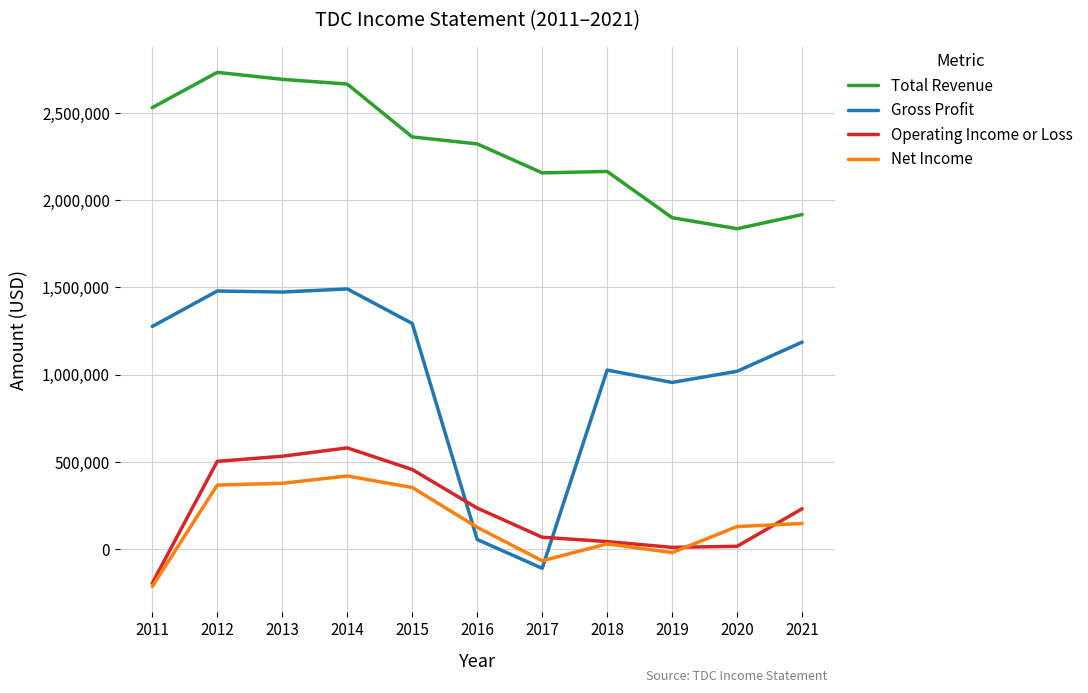

What is the difference between the Operating Income or Loss values at 2017 and 2021?

163000